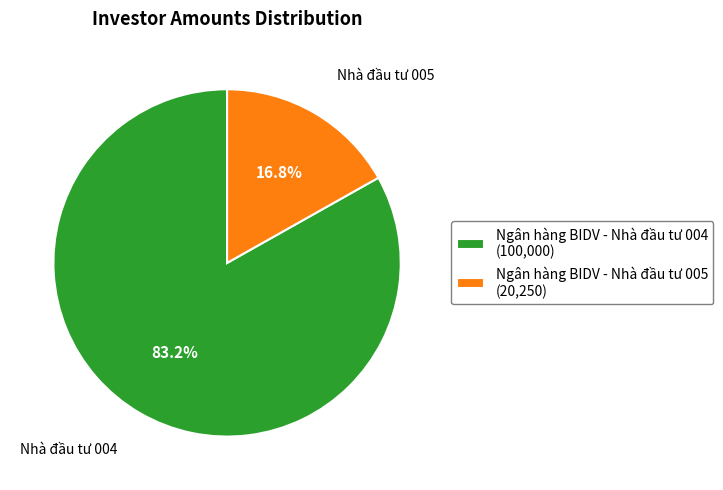

How many segments does this pie chart have?

2